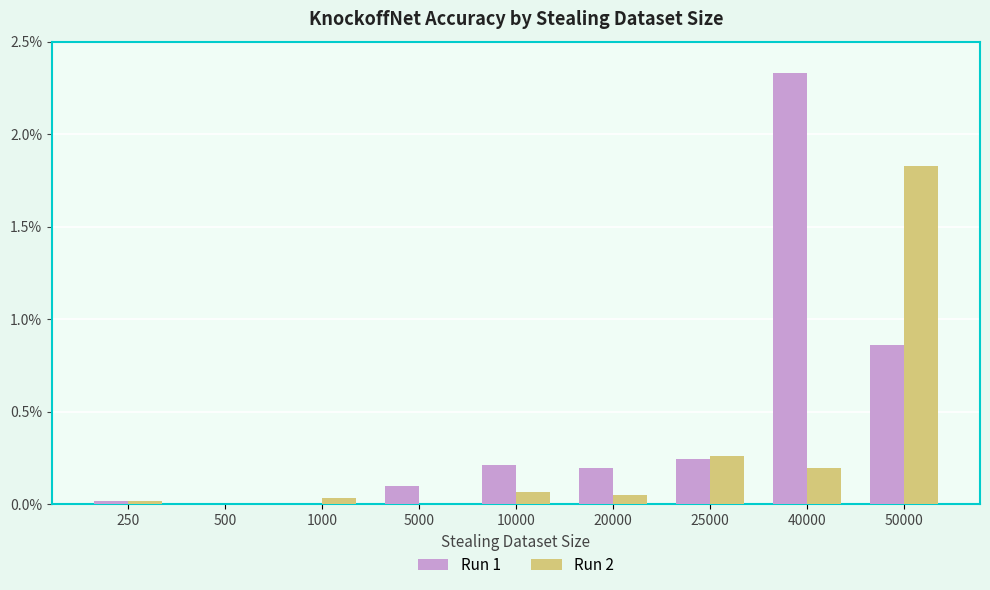

At which label does Run 1 reach its minimum?

500